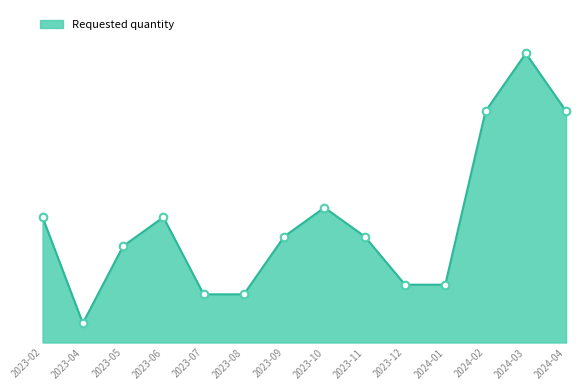

Which has a higher value, 2023-12 or 2023-09?

2023-09